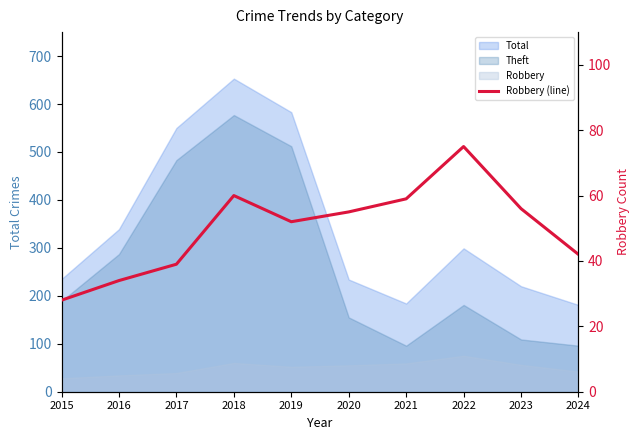

Approximately how many times larger is the value at 2015 compared to 2017?

0.7